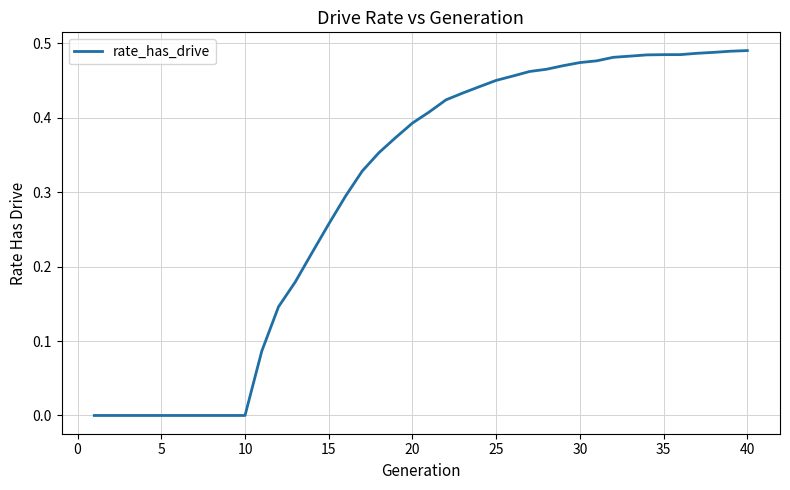

Is this an area chart (filled region under the line)?

No